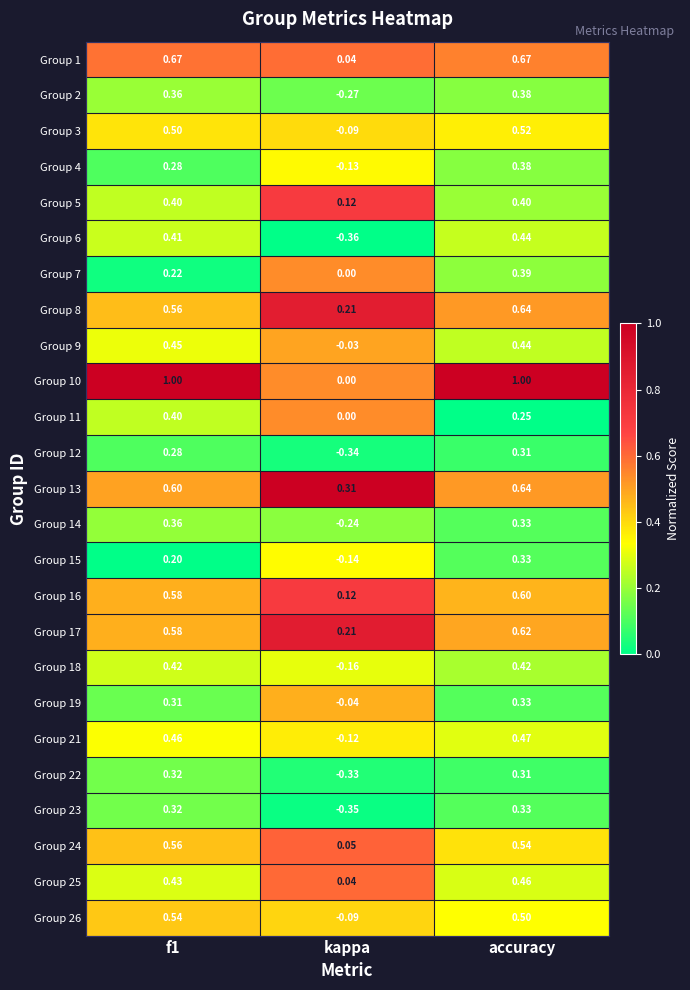

At which category is the sum across all series the highest?

accuracy